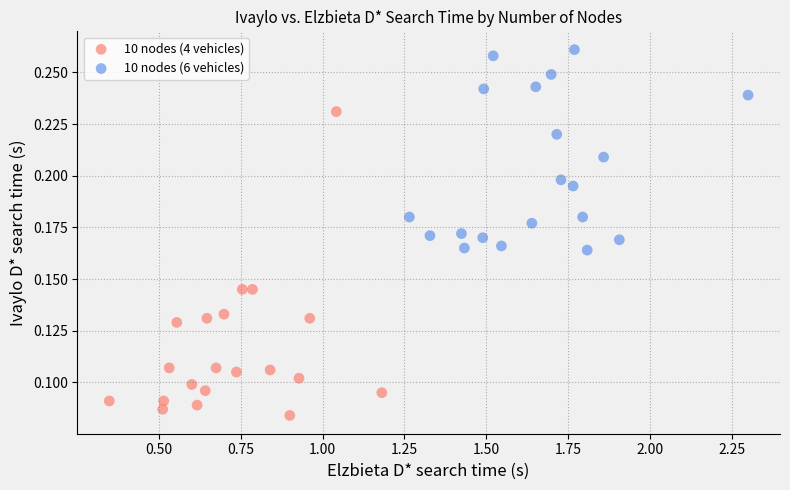

Which series has the largest Y range (max minus min)?

10 nodes (4 vehicles)